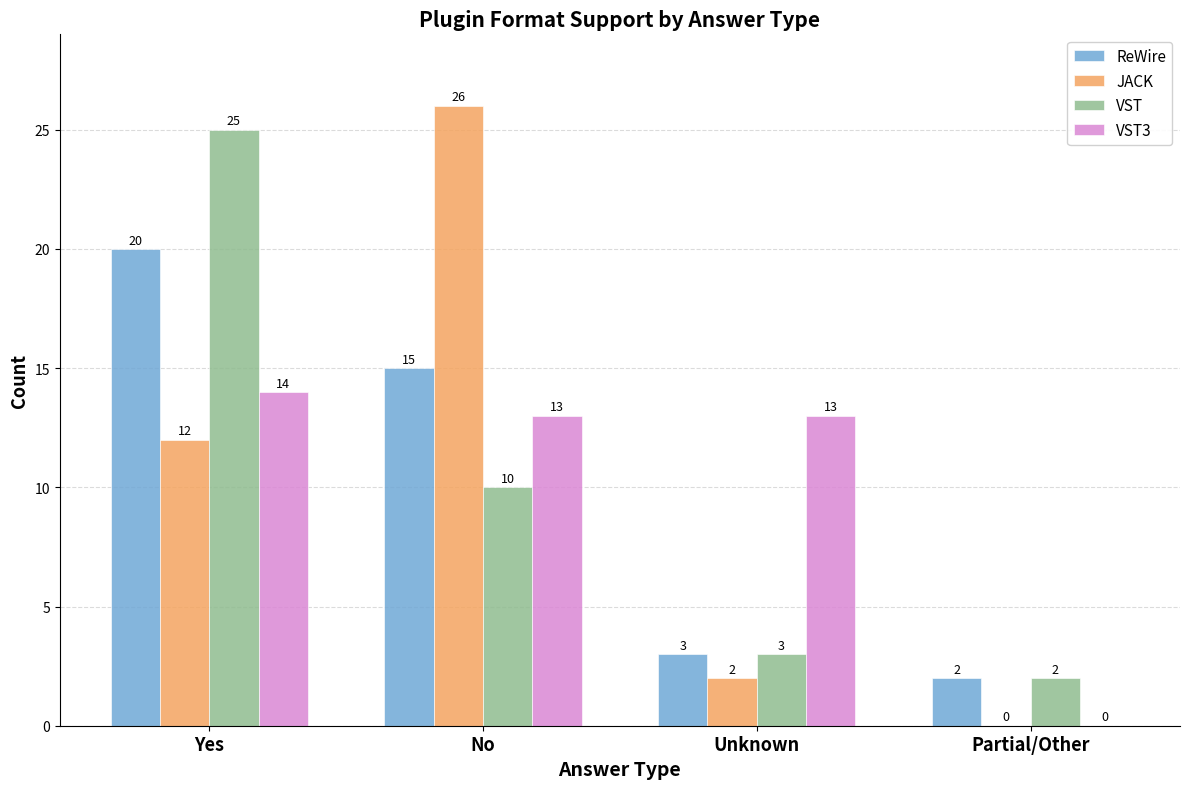

What is the sum of the ReWire values at Partial/Other and No?

17